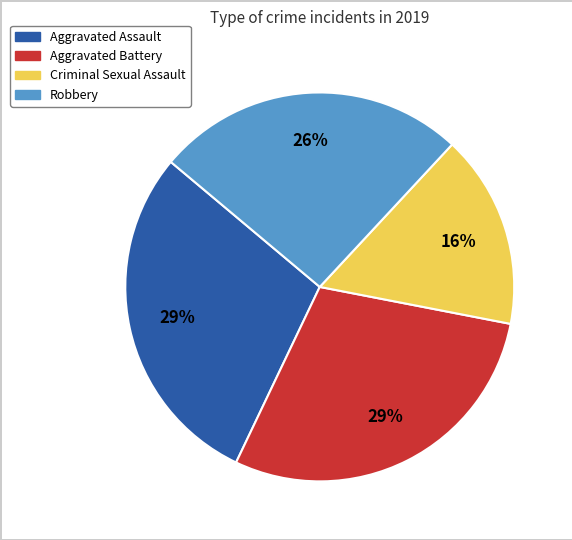

To the nearest percent, what is the difference between the Aggravated Assault and Robbery slice percentages?

3%